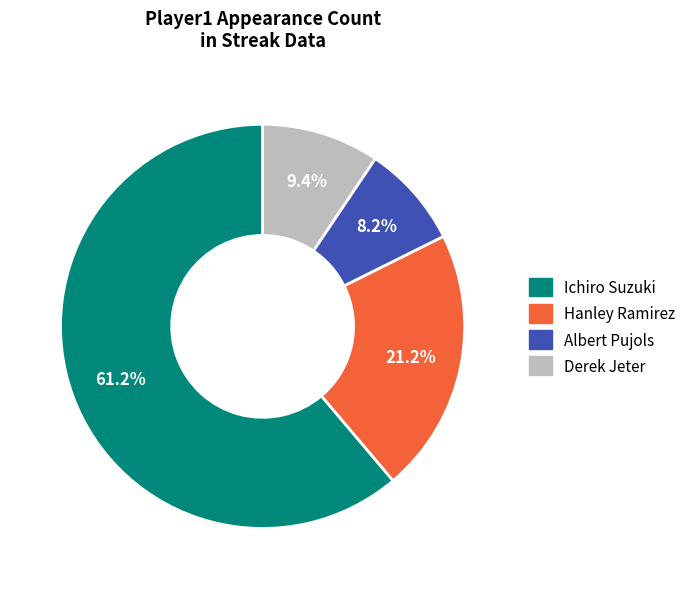

Is it true that Ichiro Suzuki is 61% of the pie?

True